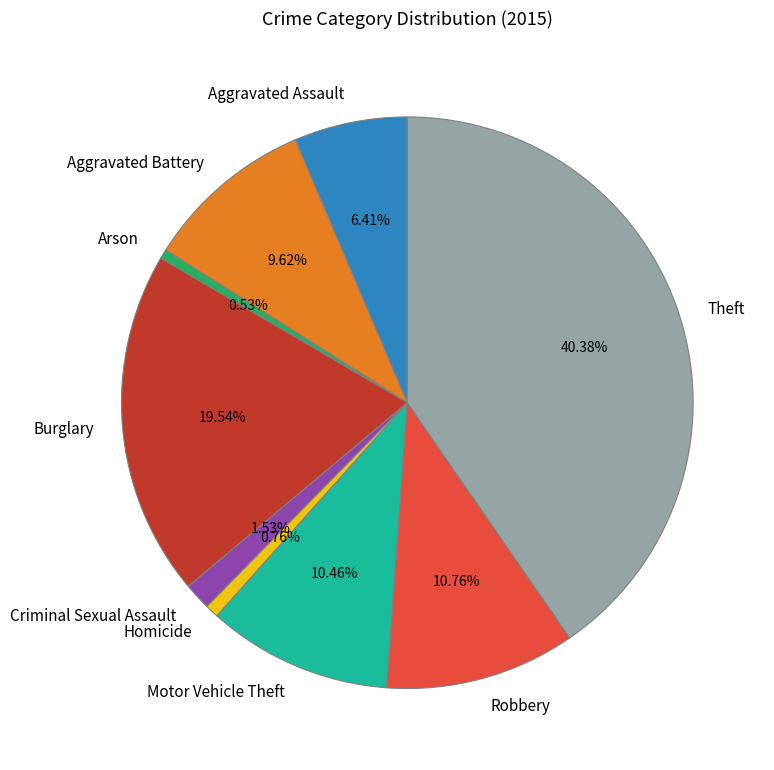

Between Aggravated Assault and Burglary, which is larger?

Burglary